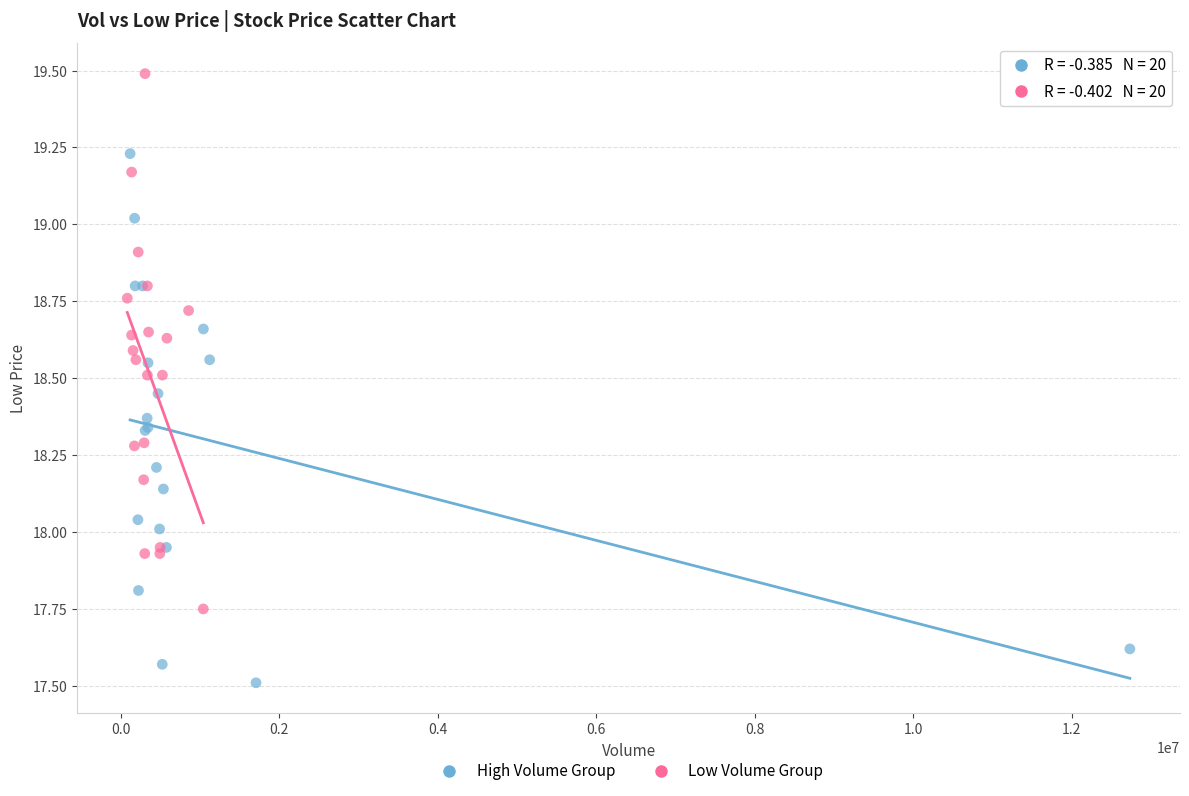

What are all the series names shown in the legend?

High Volume Group, Low Volume Group